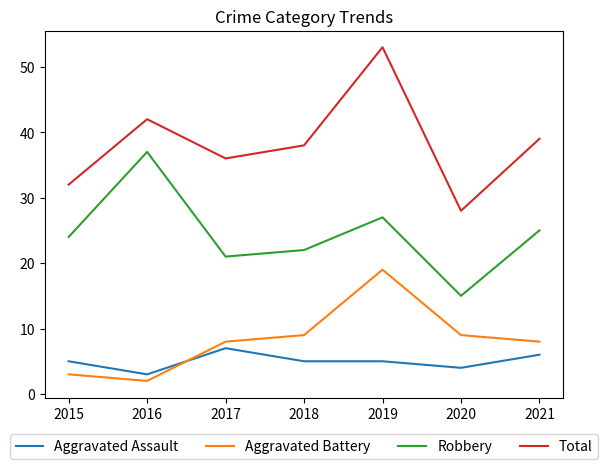

What is the difference between the maximum and second lowest values in the Robbery series?

16